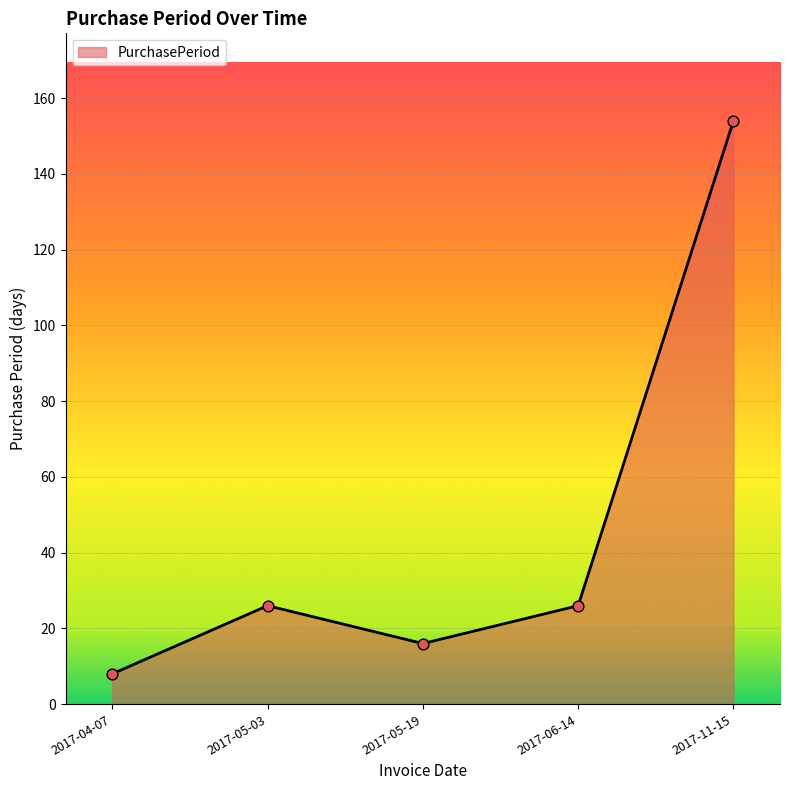

What is the change in value from 2017-04-07 to 2017-06-14?

+18